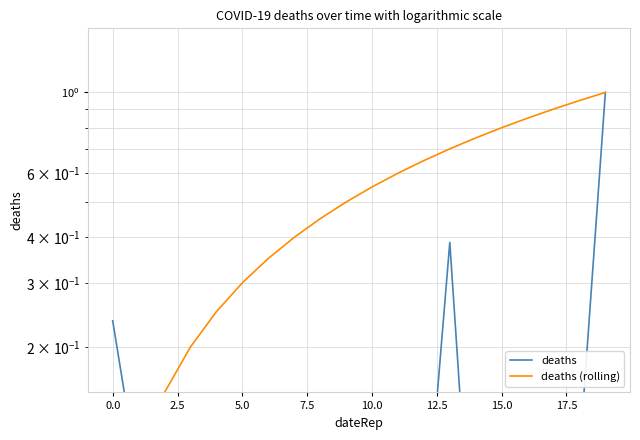

Which series has the widest spread of values?

z